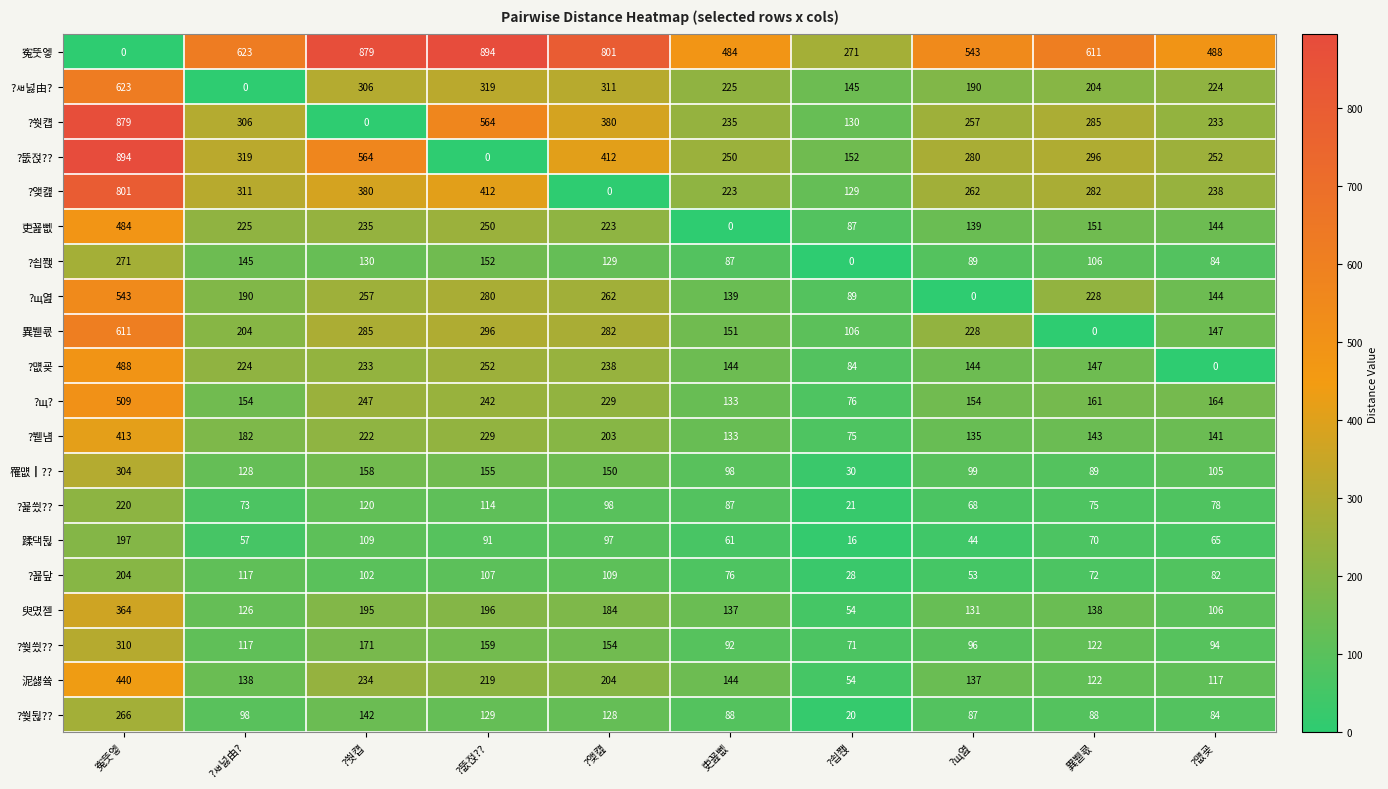

What is the difference between the 吏꾪뻾 values at ?쒓컙 and 寃뚯엫?

249